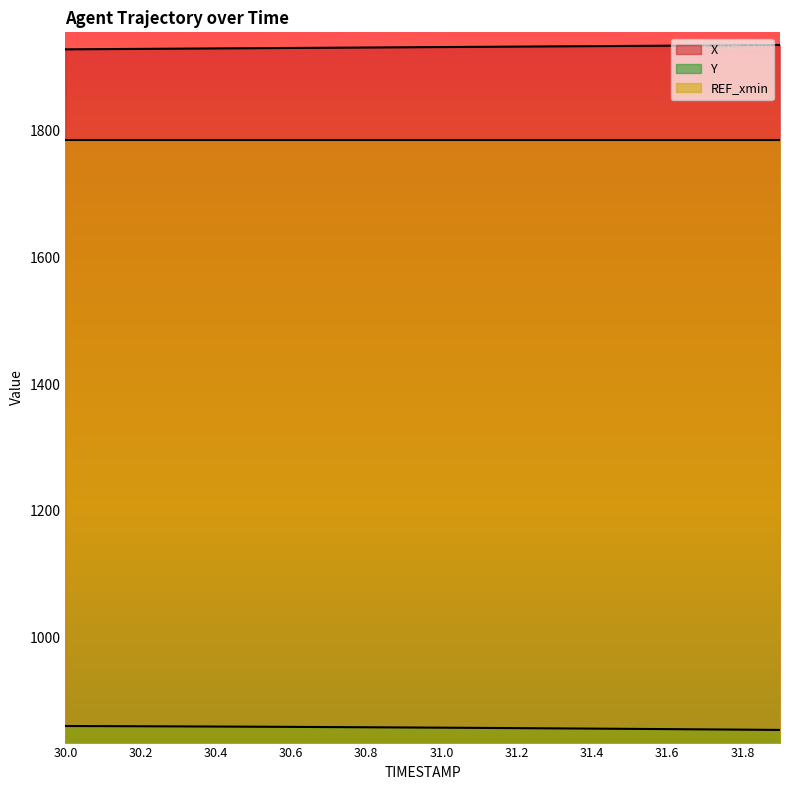

Where is X nearest to the value 1932?

30.8